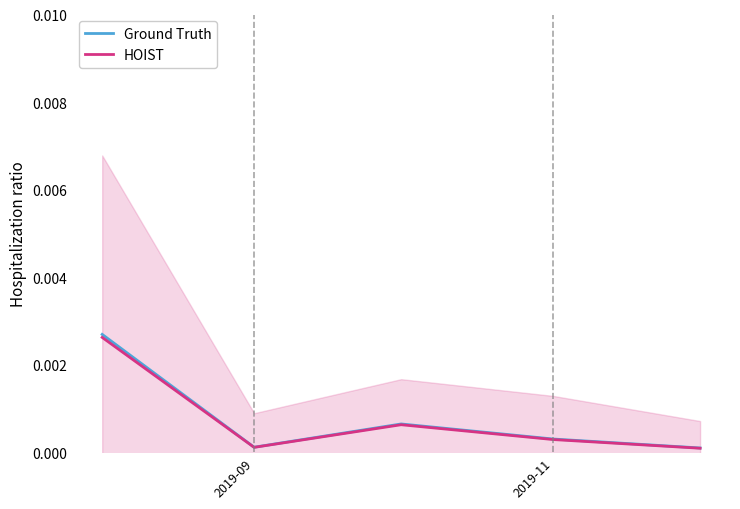

Is this an area chart (filled region under the line)?

No